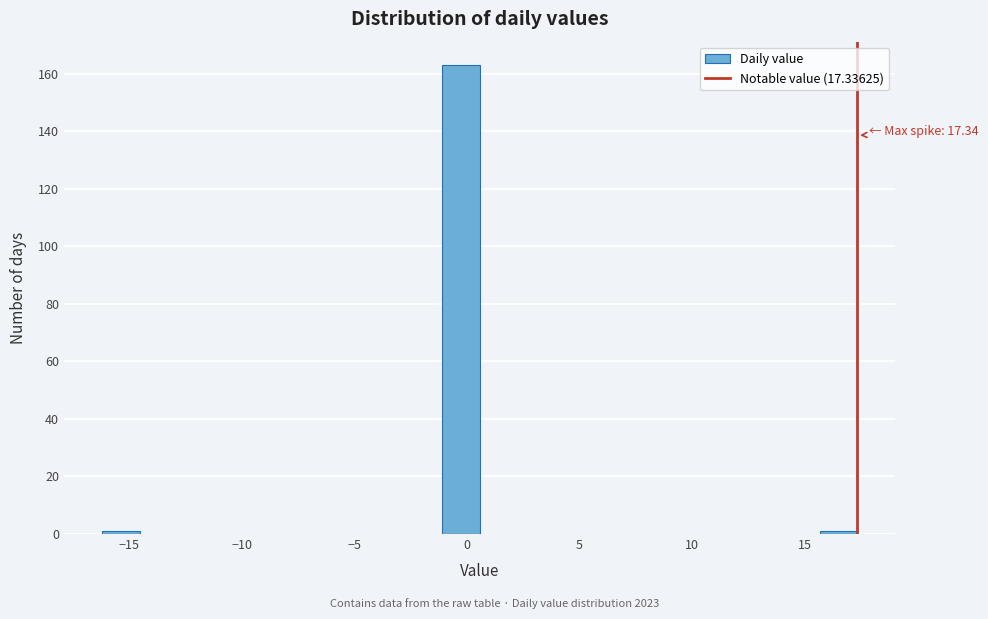

Around what value on the x-axis is the tallest bar? Give the approximate position of its centre, as read against the axis.

-0.5